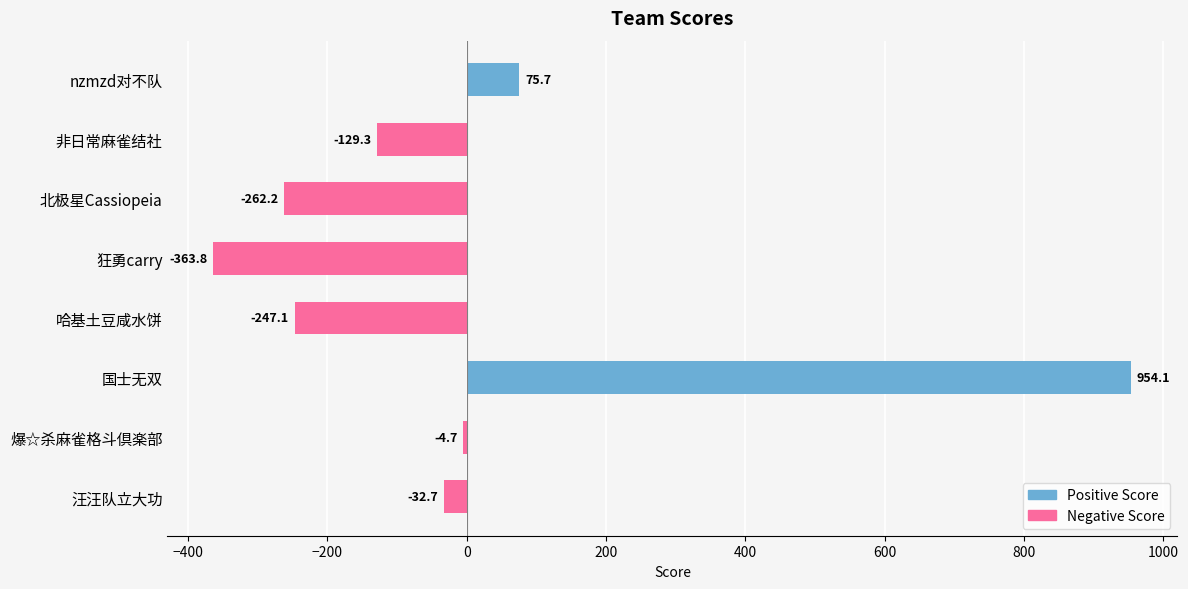

True or false: the data shows -4.7 at 爆☆杀麻雀格斗倶楽部.

True